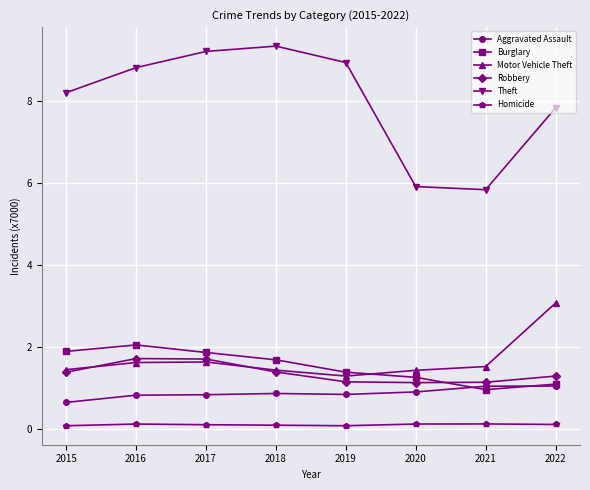

What is the lowest value of the Aggravated Assault series?

0.6